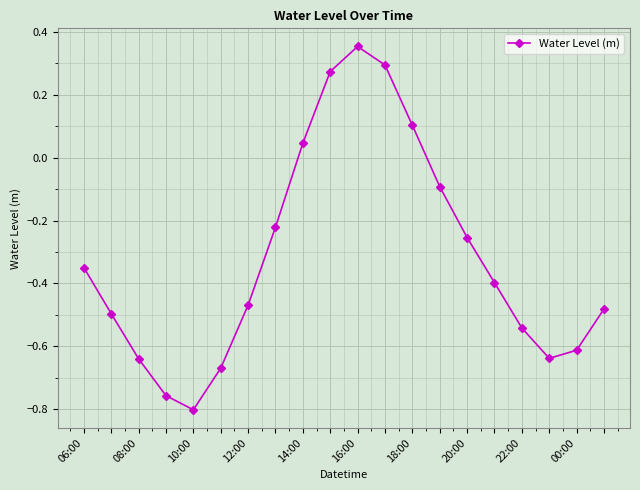

Does the chart have visible grid lines?

Yes